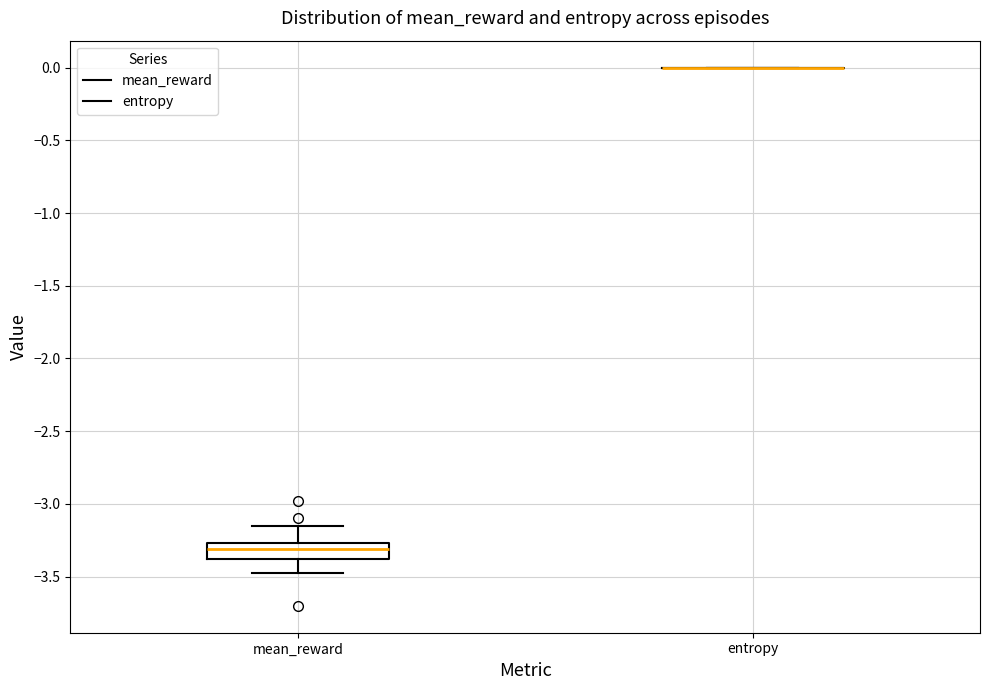

Reading left to right, read every box against the y-axis: the position of its median line, the range the box covers, and the ends of its whiskers. The values are not printed on the chart, so give them approximately, as read against the axis.

mean_reward: median -3.30, box -3.40 to -3.25, whiskers -3.45 to -3.15
entropy: box collapsed to a line at 0.00, whiskers 0.00 to 0.00